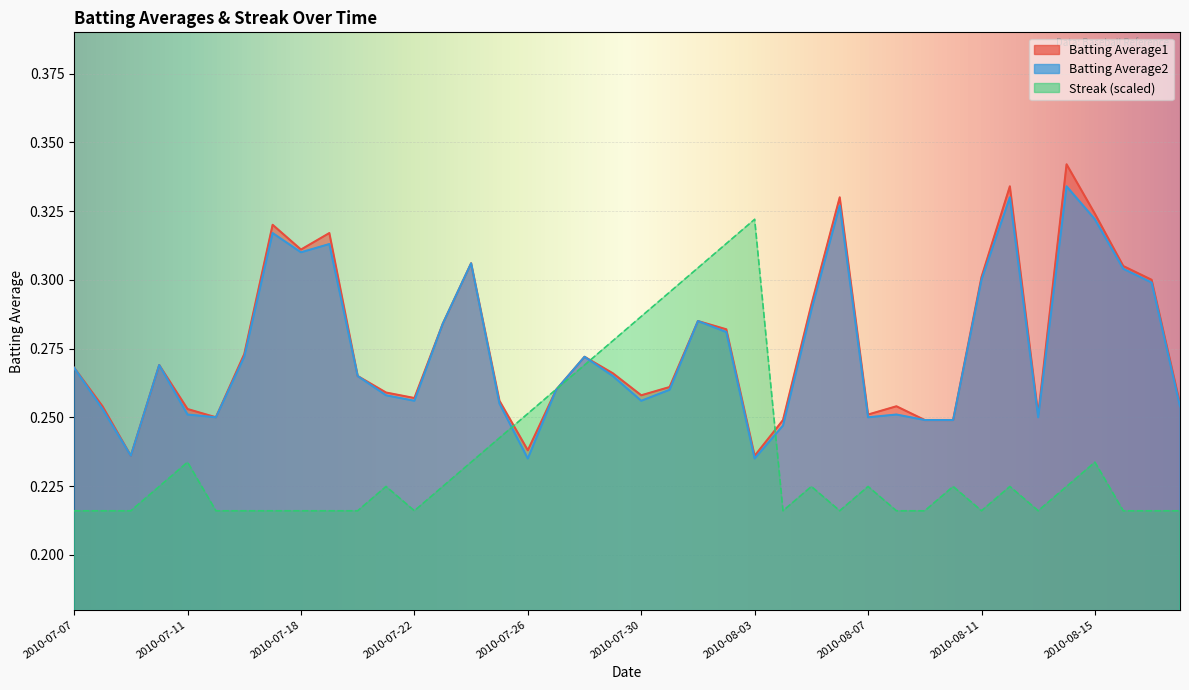

At which category does Batting Average1 reach its first local peak?

2010-07-10